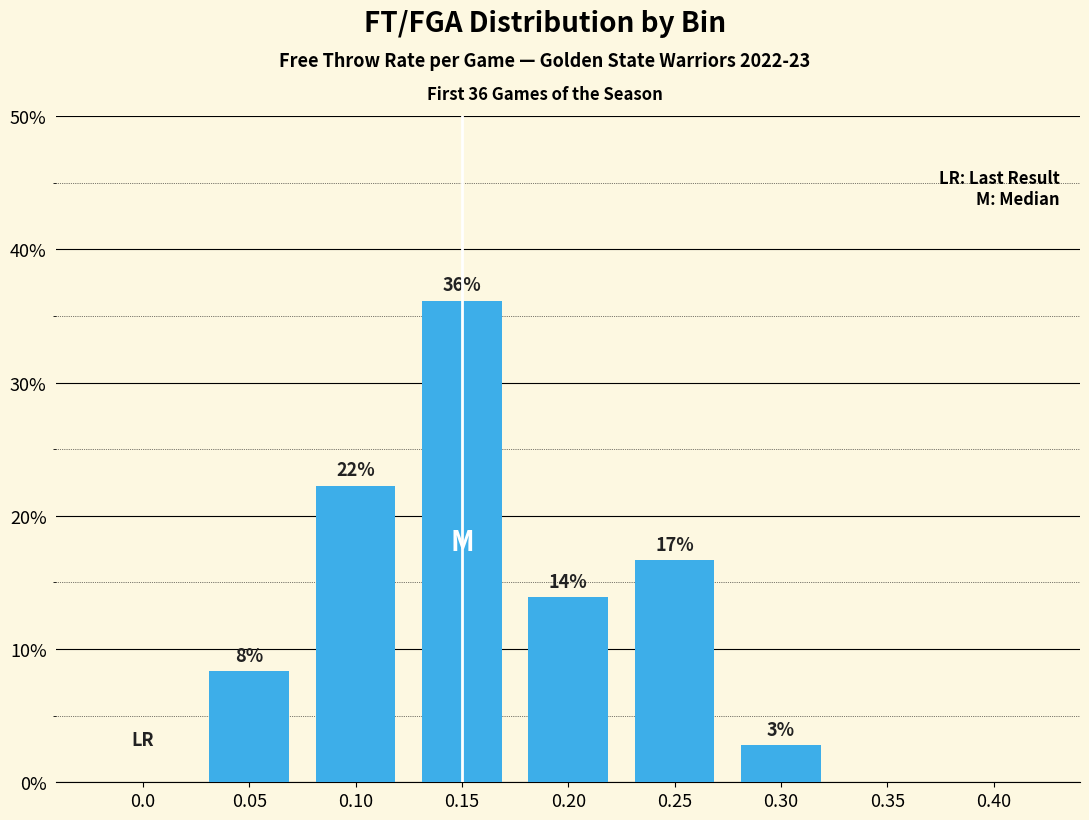

What is the value of the 6th bar from the left?

16.7